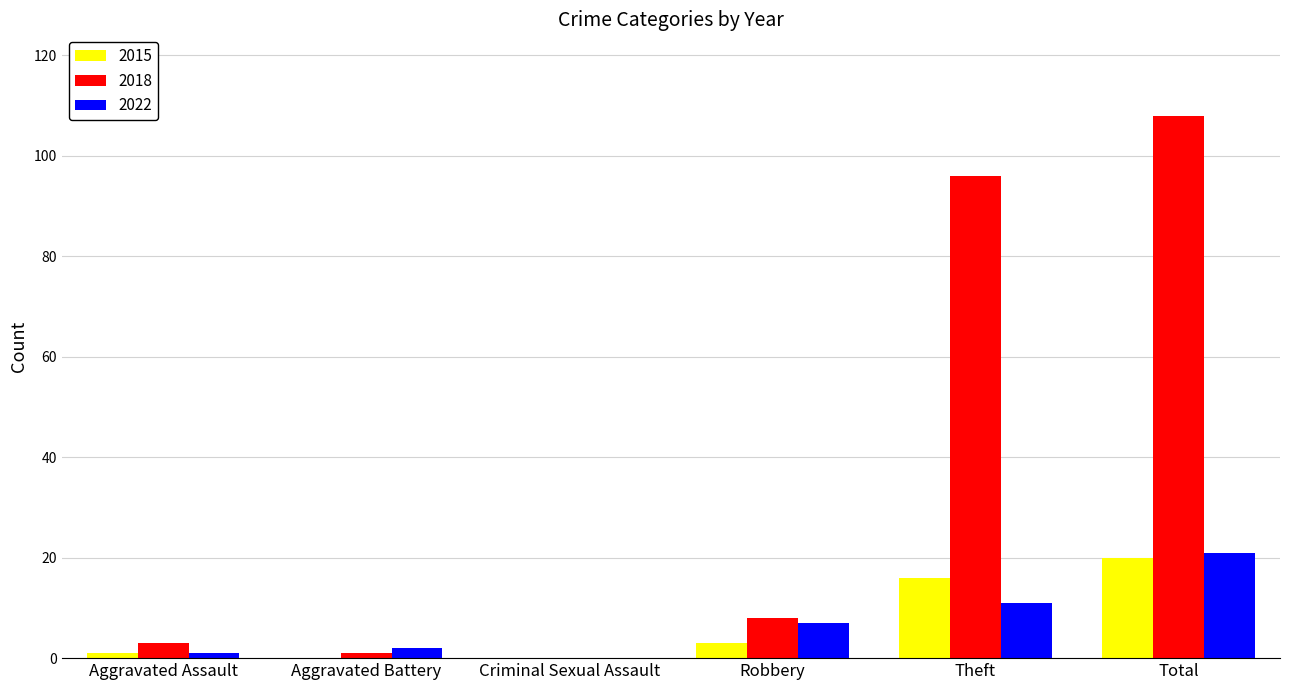

At which category does the chart reach its peak across all series?

Total